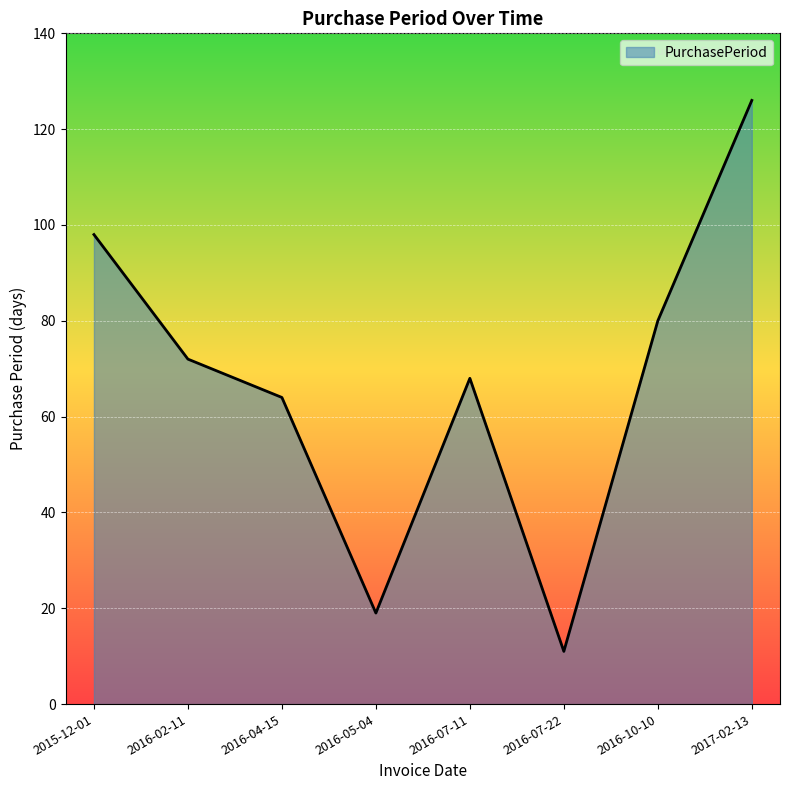

Which has a higher value, 2017-02-13 or 2016-07-22?

2017-02-13